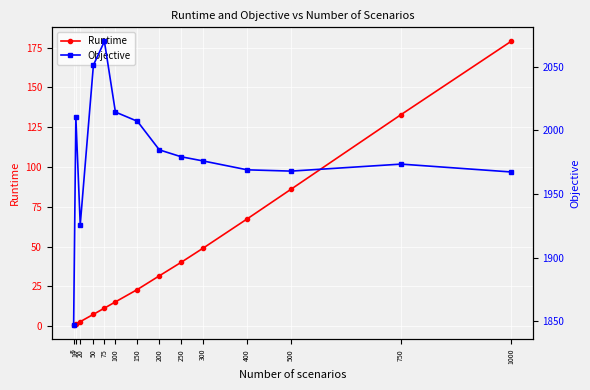

What is the value of the Objective point at the 4th from the left?

2051.2